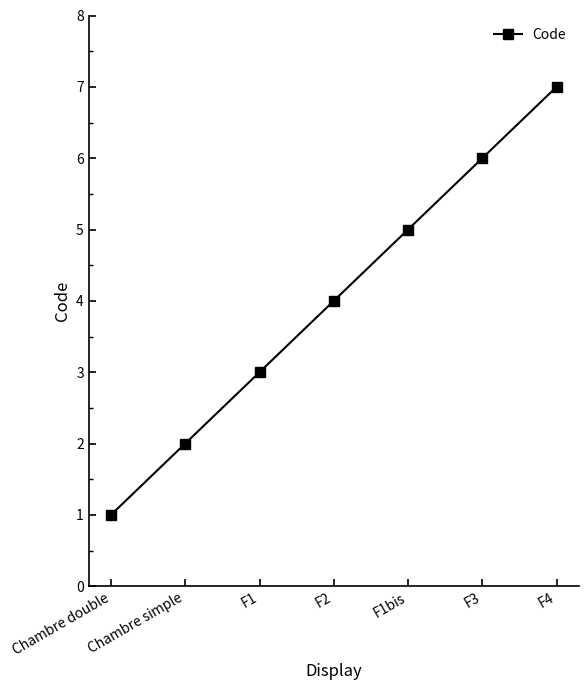

Rank the categories by value from lowest to highest.

Chambre double, Chambre simple, F1, F2, F1bis, F3, F4